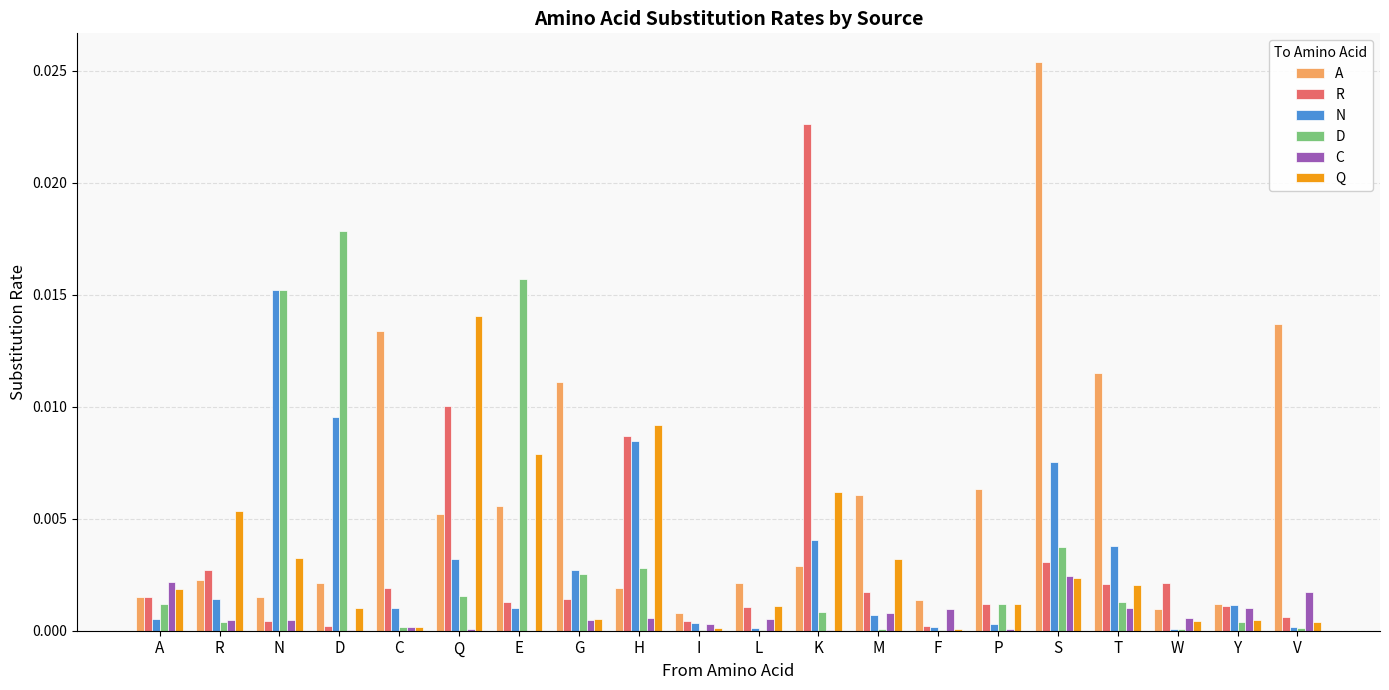

What is the sum of all R values?

0.1